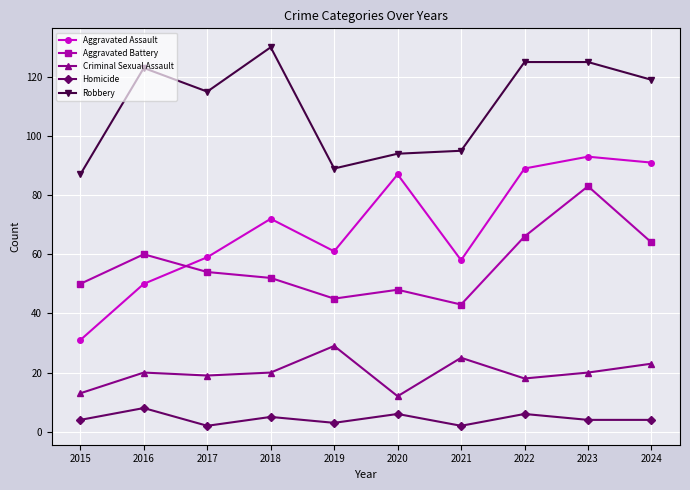

Is the value of Homicide at 2023 greater than the value of Criminal Sexual Assault at 2022?

No